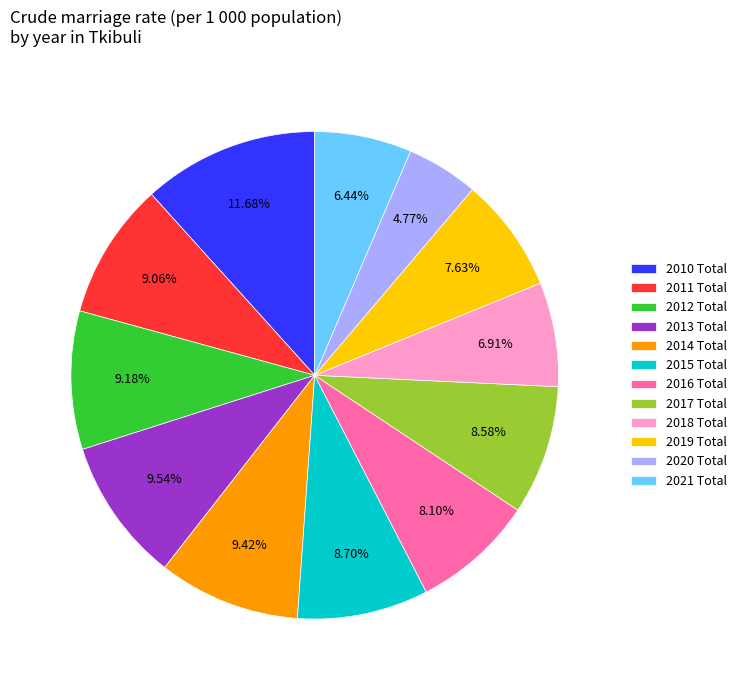

What is the largest slice in the pie chart?

2010 Total